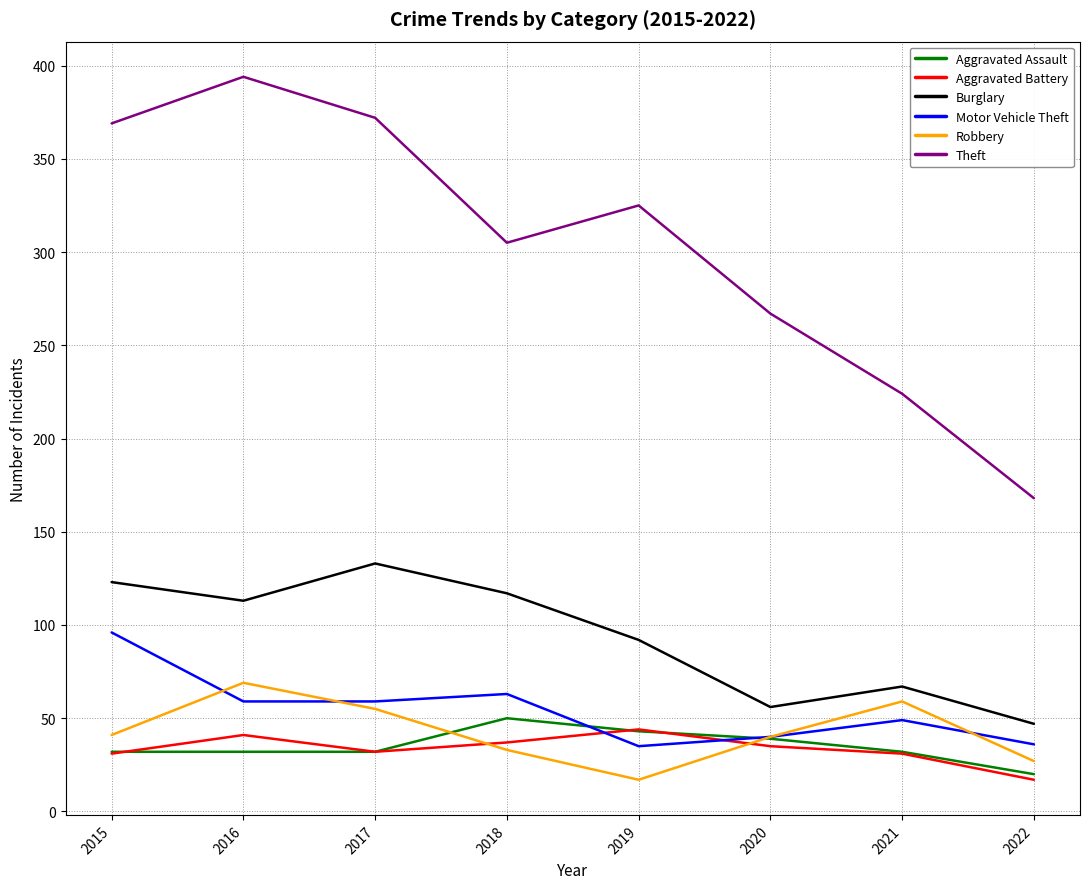

Rank the series by their maximum value, from lowest to highest.

Aggravated Battery, Aggravated Assault, Robbery, Motor Vehicle Theft, Burglary, Theft